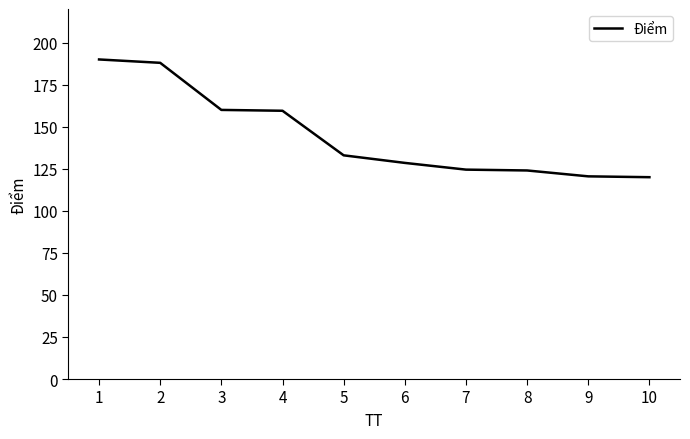

Is this an area chart (filled region under the line)?

No